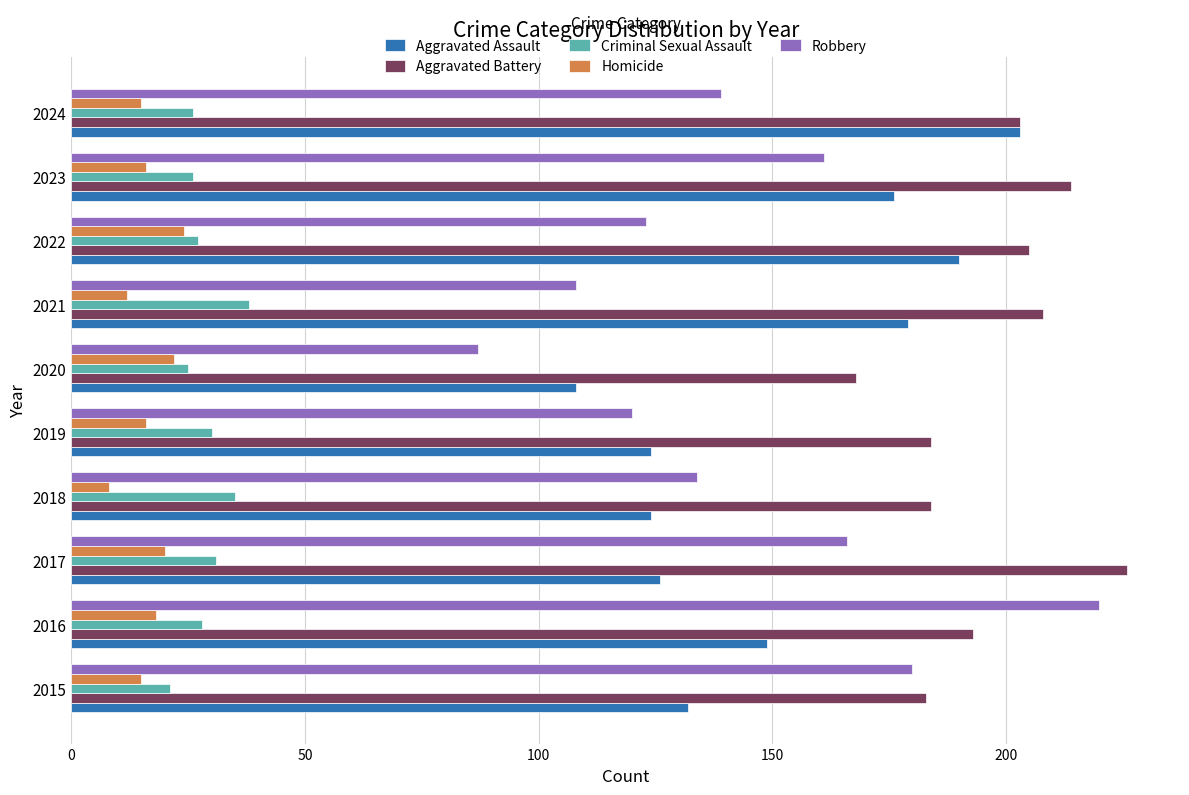

The Robbery series shows 161 at 2023. True or false?

True